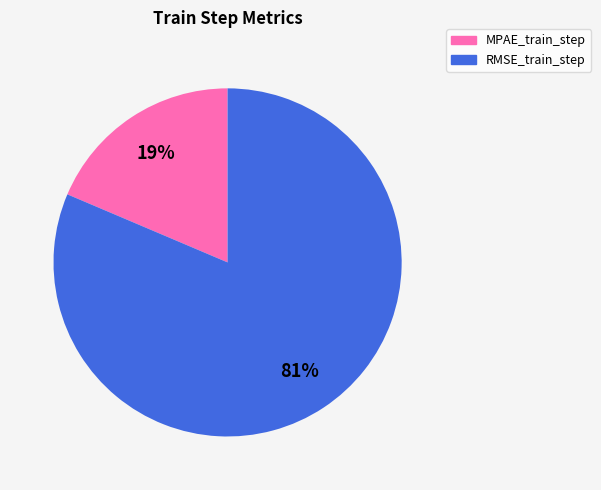

Is it true that MPAE_train_step is 19% of the pie?

True